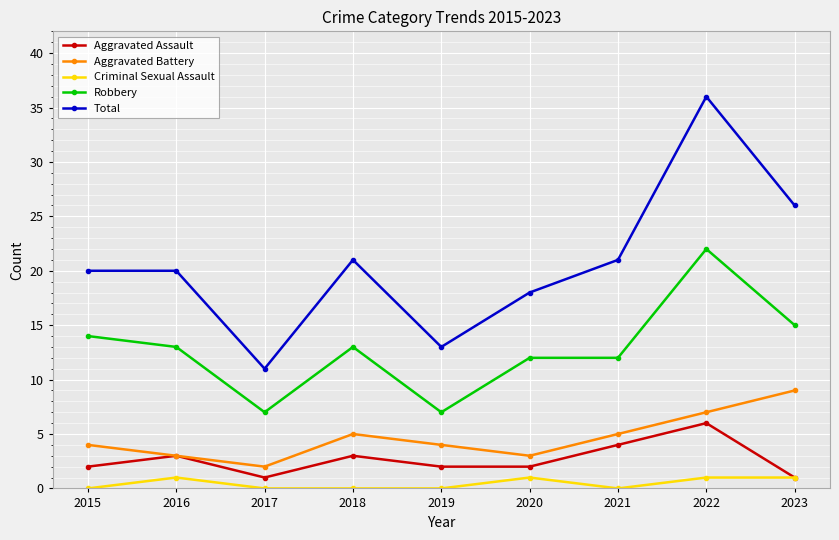

How many categories are shown in the chart?

9